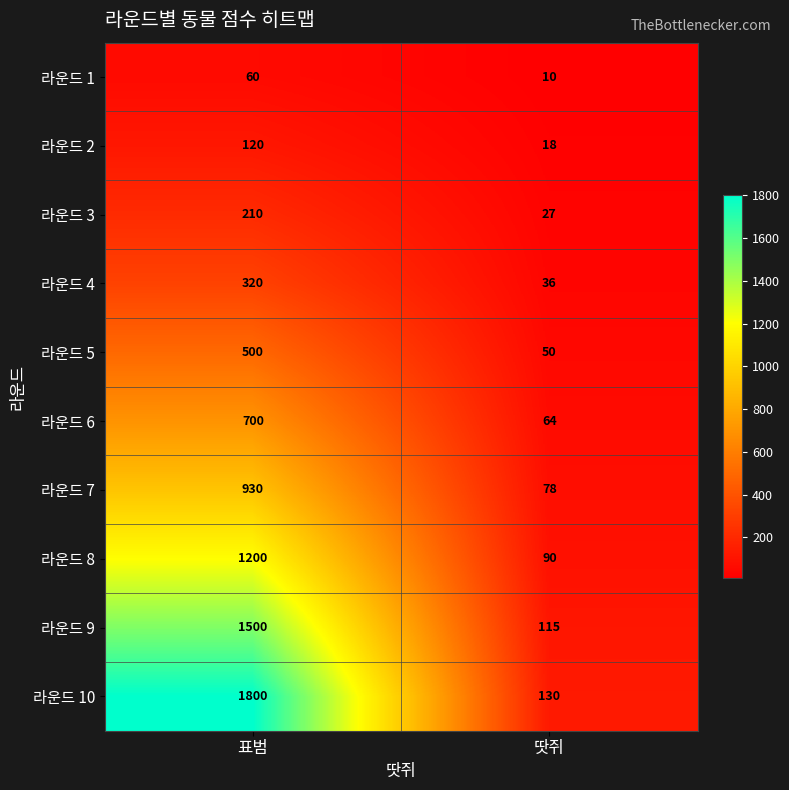

Which series changed the most between 표범 and 땃쥐?

라운드 10